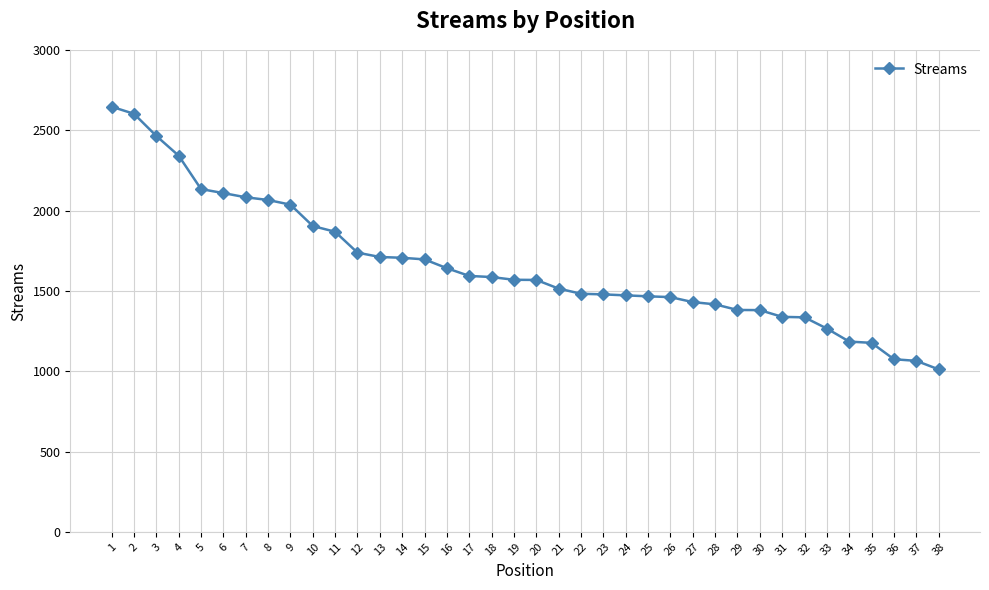

What is the sum of all values?

63031